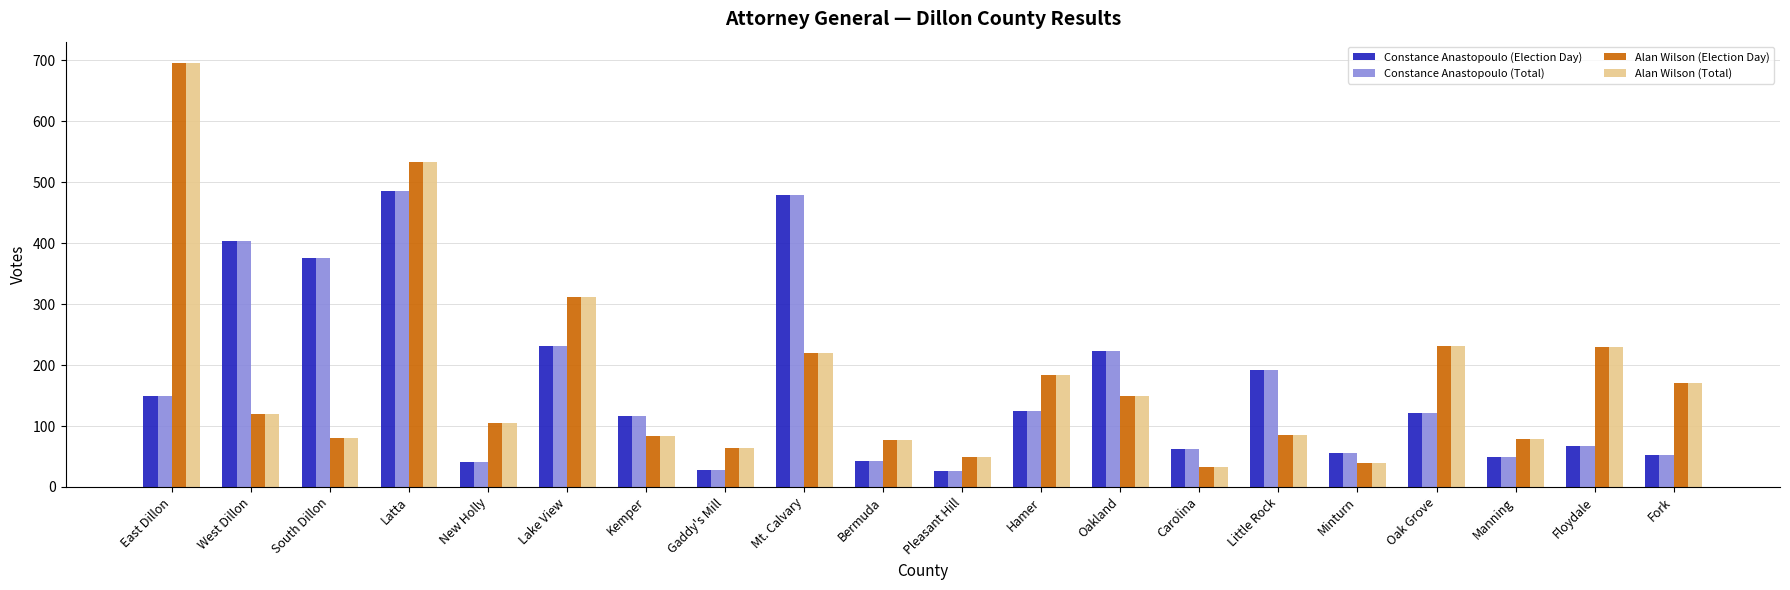

What is the difference between the Alan Wilson (Election Day) values at Hamer and East Dillon?

513